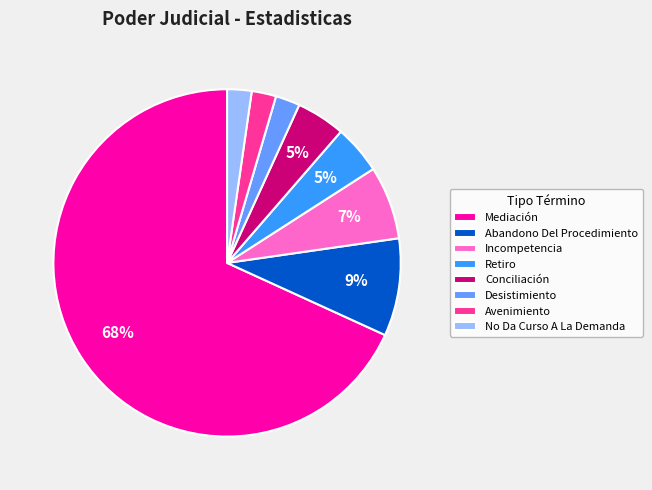

To the nearest percent, what is the difference between the largest and smallest slice percentages?

66%